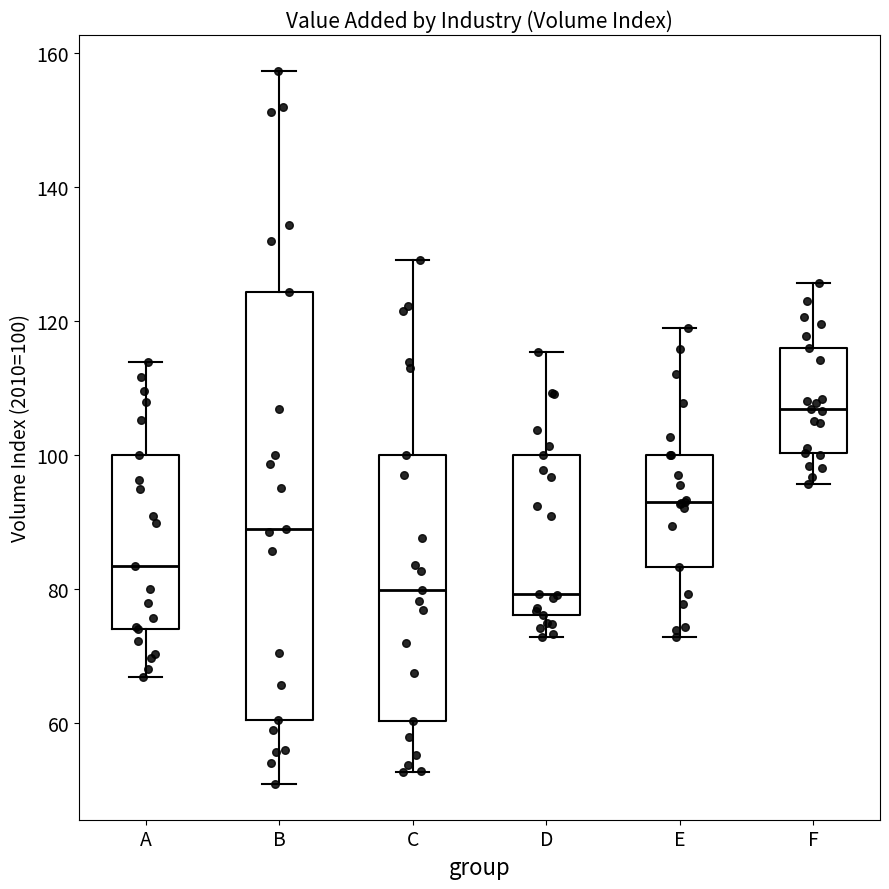

Where does the upper whisker of the box for C end on the y-axis? The values are not printed on the chart, so give them approximately, as read against the axis.

130